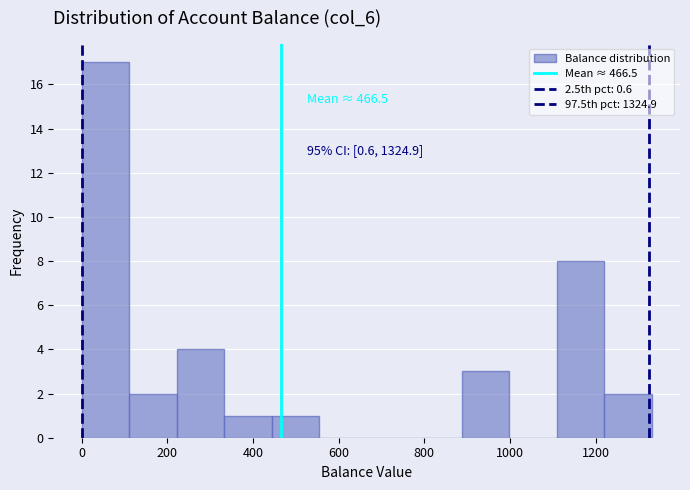

Which range on the x-axis has the tallest bar?

0 to 120